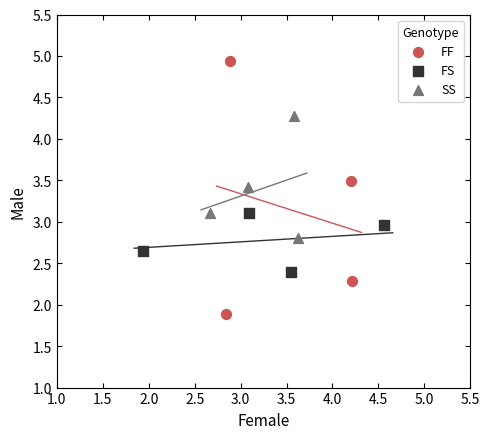

Which series reaches the minimum Y coordinate?

FF